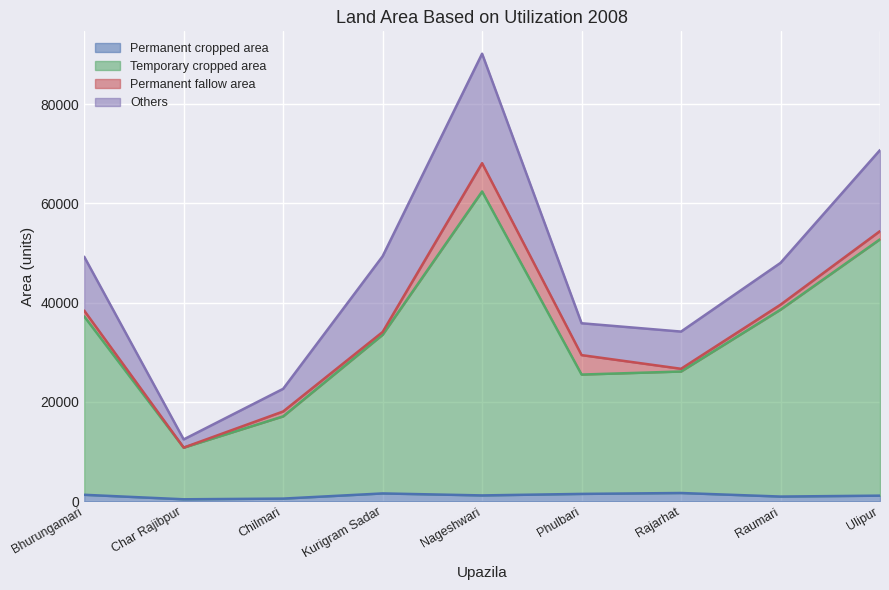

Does the chart display data point markers on the line(s)?

No